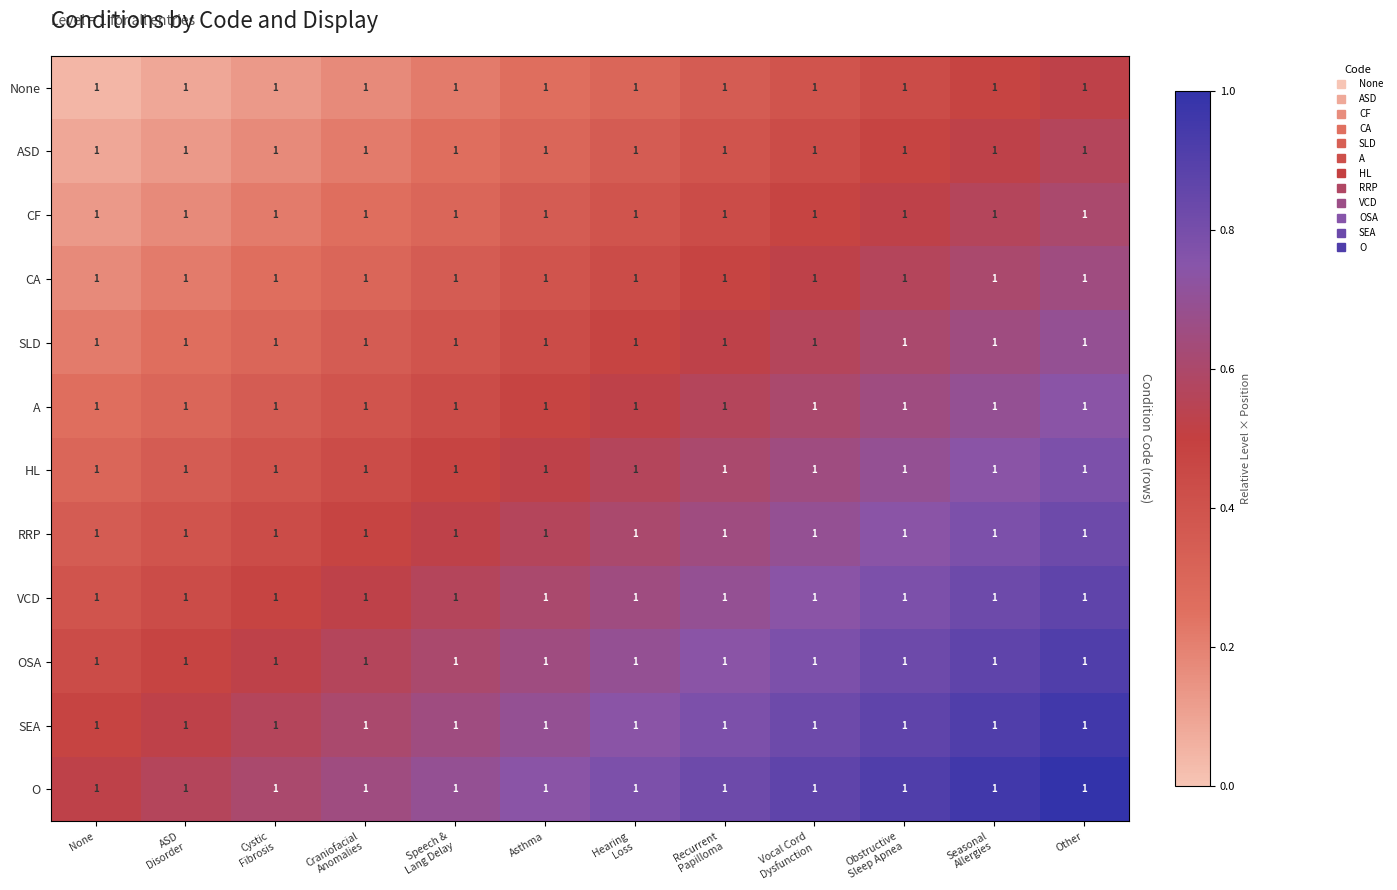

What is the total value across all series at Seasonal
Allergies?

8.6